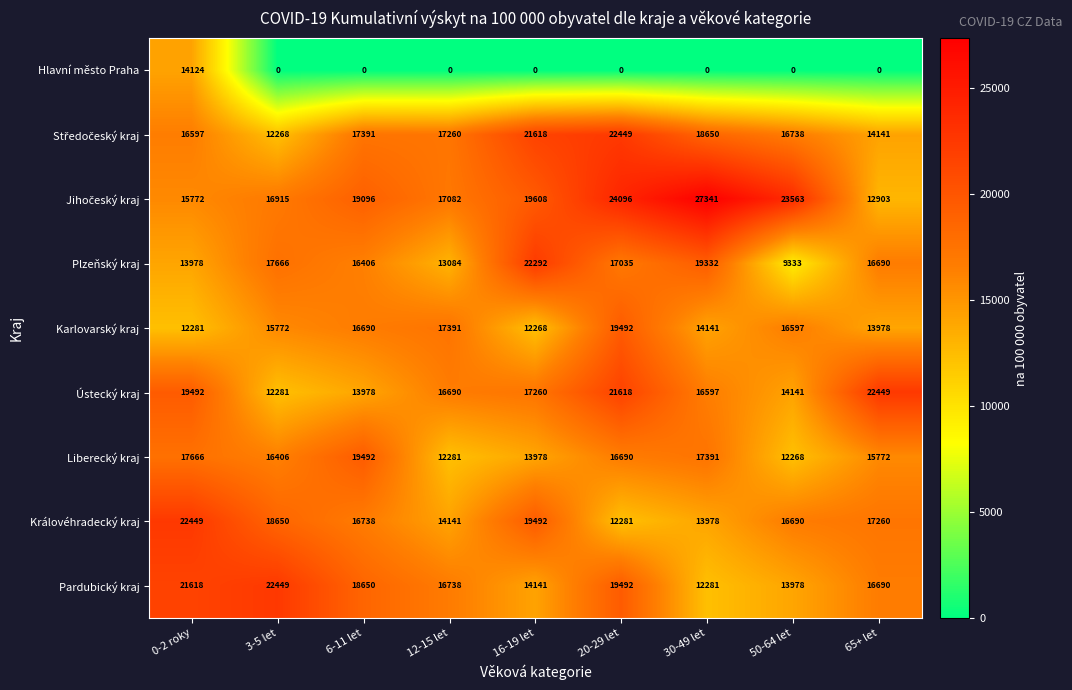

The Liberecký kraj series shows 12281 at 12-15 let. True or false?

True